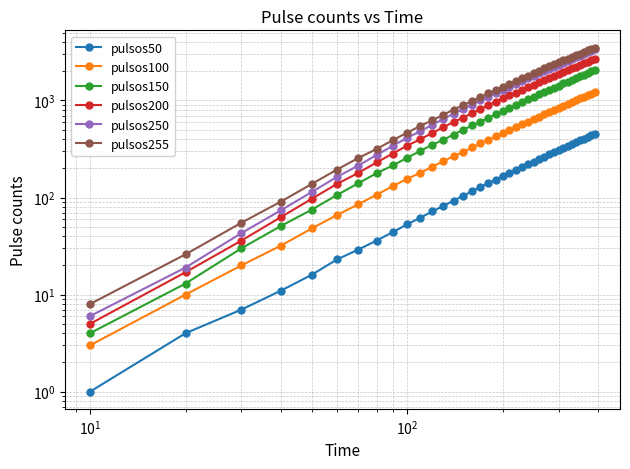

Is it true that pulsos200 equals 90 at 6?

False